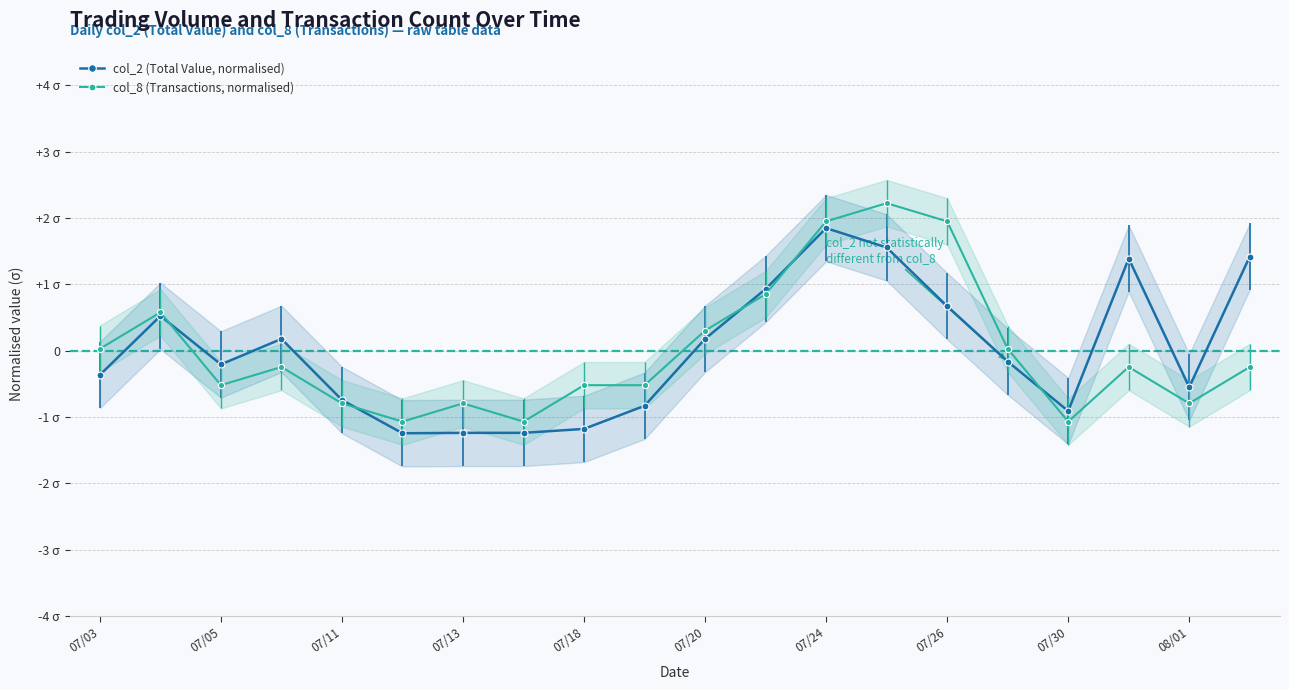

The value of col_2 (Total Value, normalised) at 07/26 is 0.7. True or false?

True